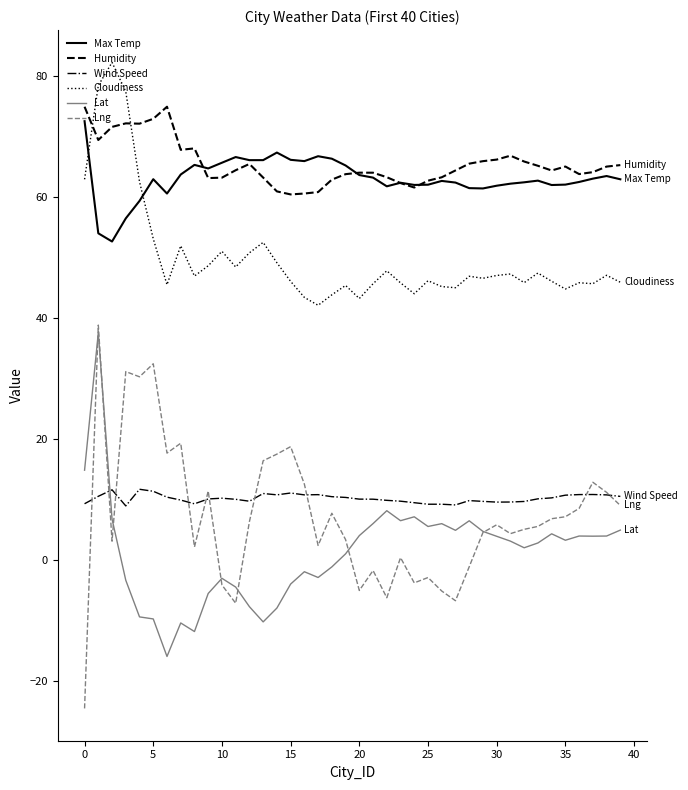

Which series has the widest spread of values?

Lng